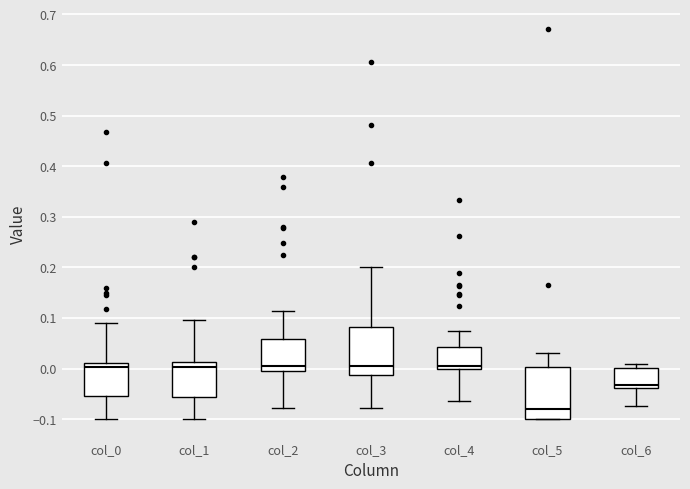

Where is the lower edge of the box for col_4 on the y-axis? The values are not printed on the chart, so give them approximately, as read against the axis.

0.00